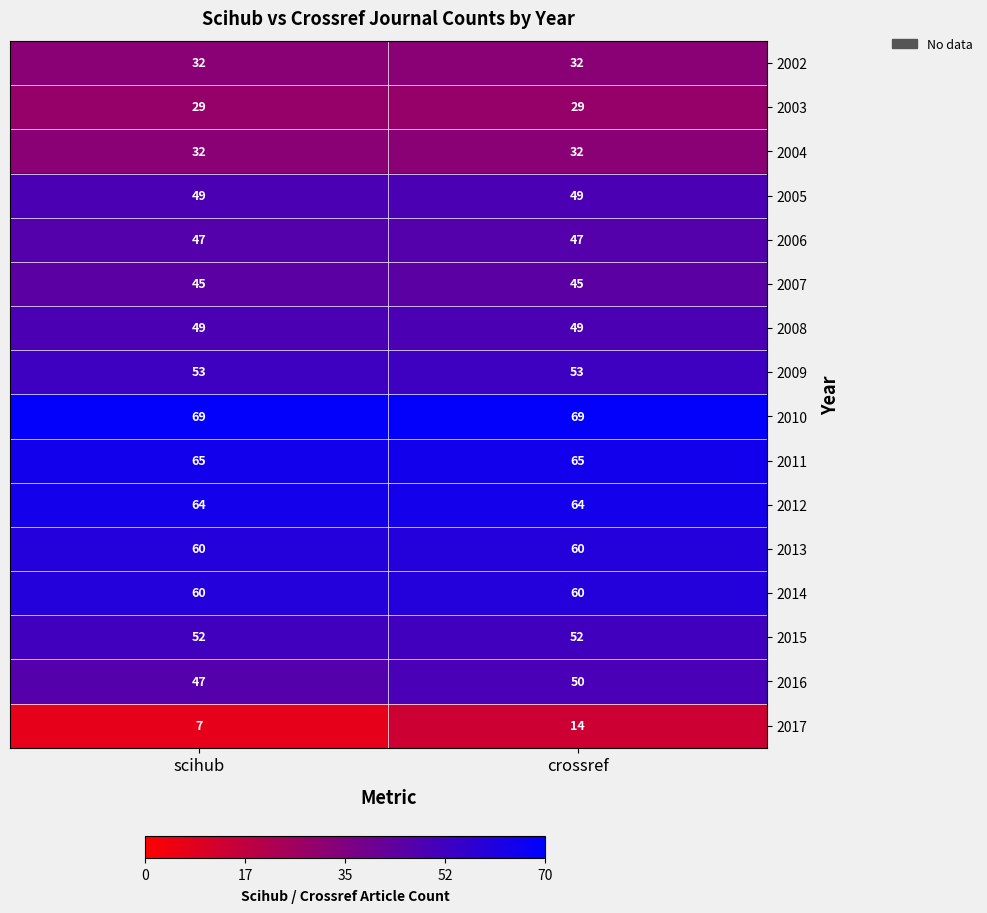

What is the minimum value shown in the chart?

7